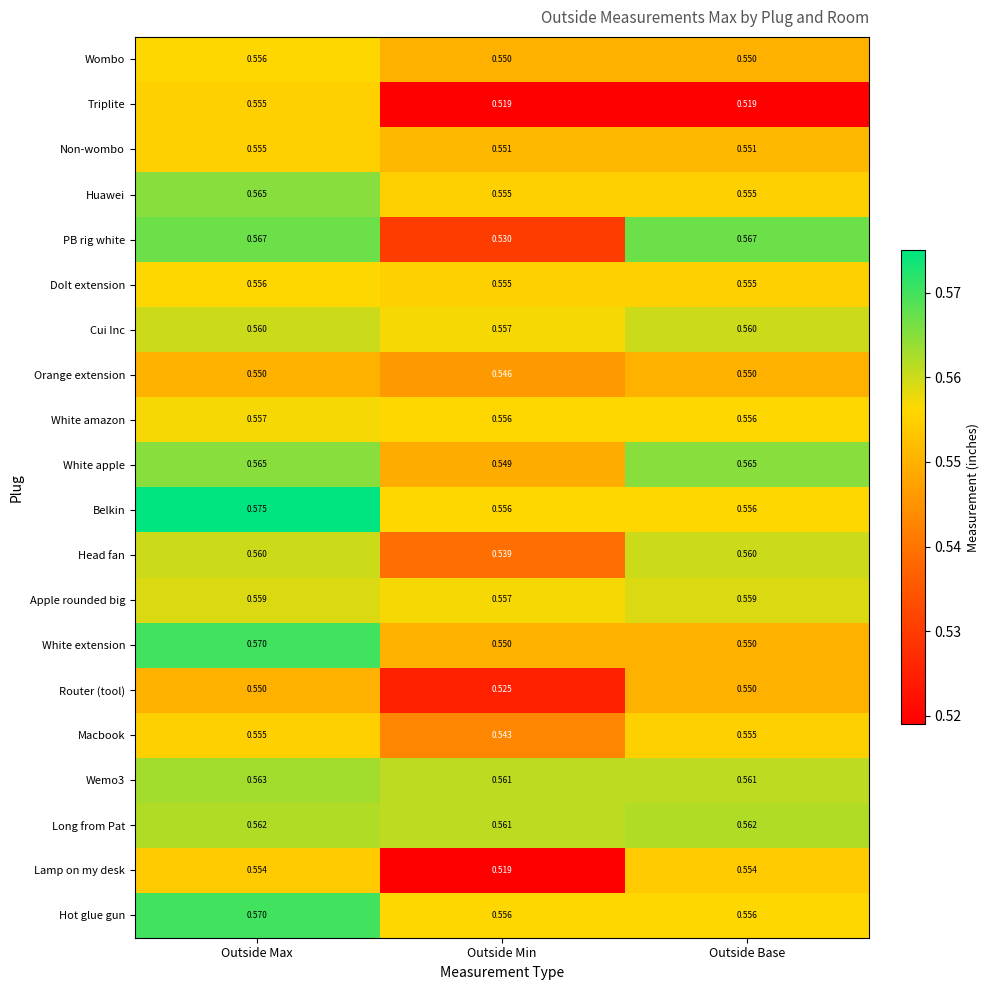

Which category has the highest value in the White amazon series?

Outside Max